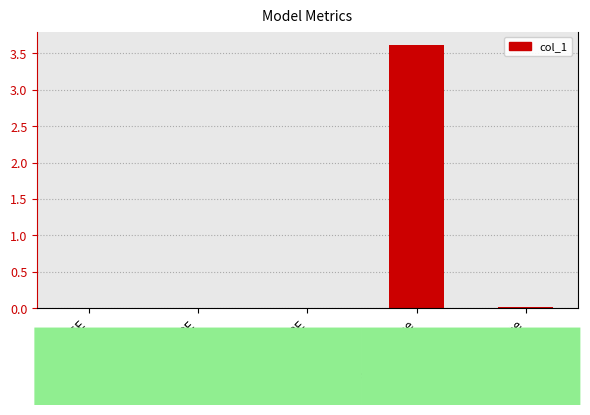

The chart shows a value of 0.0 at MSE. True or false?

True